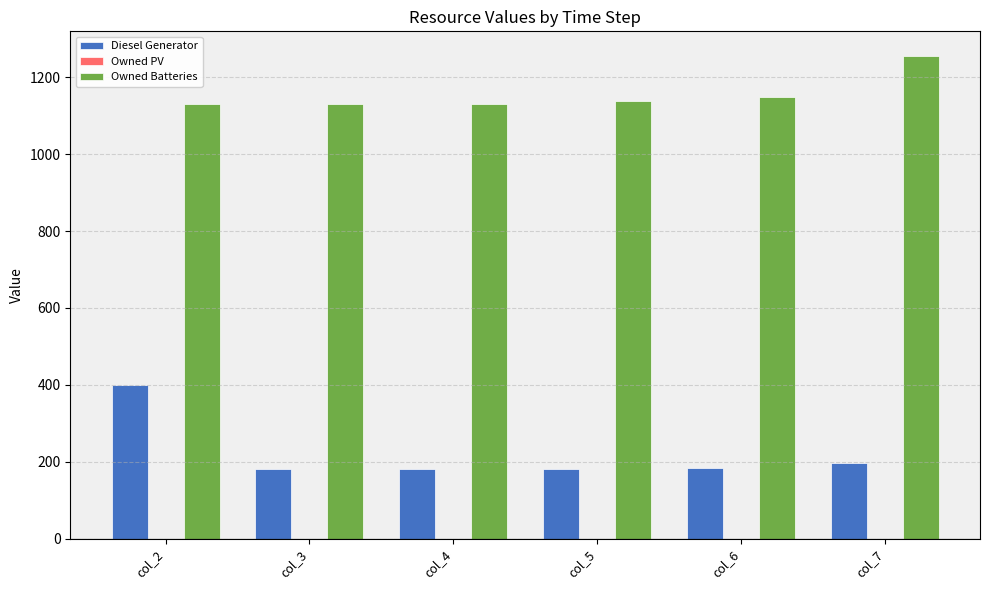

What is the value of the Diesel Generator bar at the 3rd from the left?

181.0